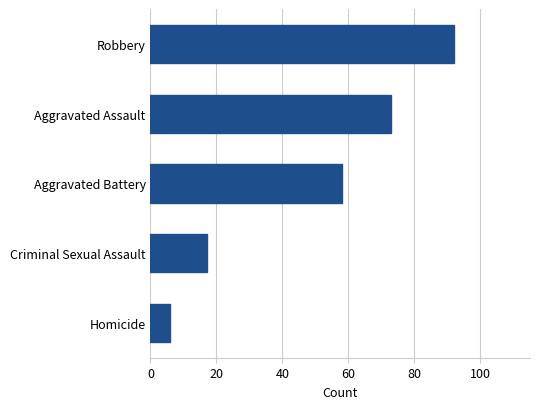

Count the values in the range 17 to 73.

3